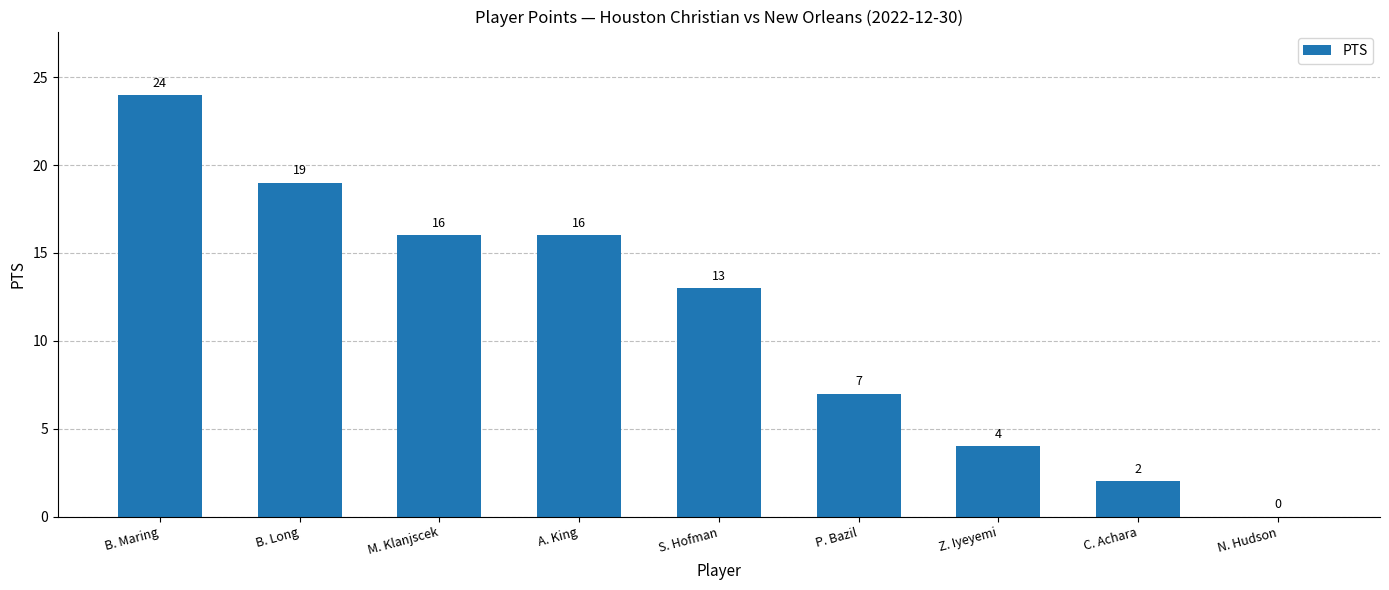

What is the change in value from A. King to N. Hudson?

-16